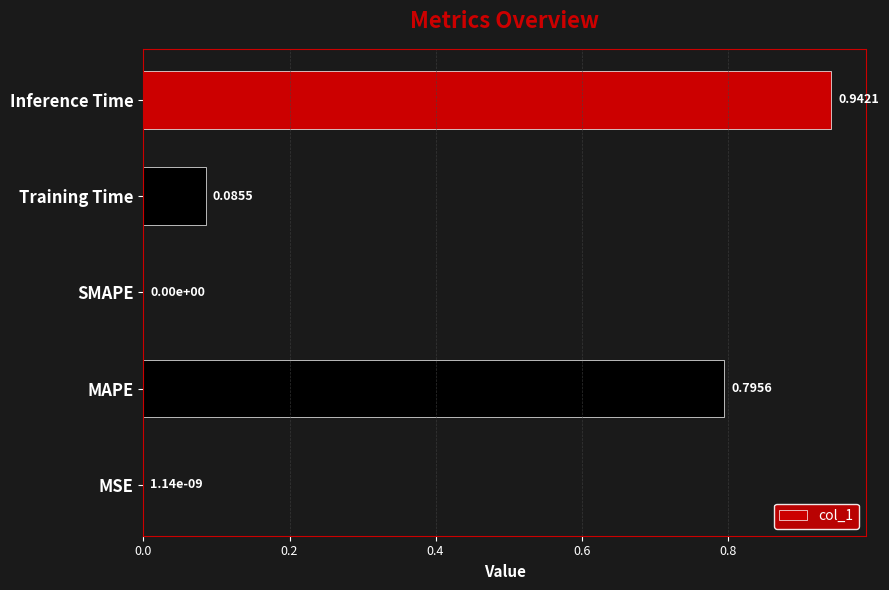

Which label corresponds to the largest value in the chart?

Inference Time